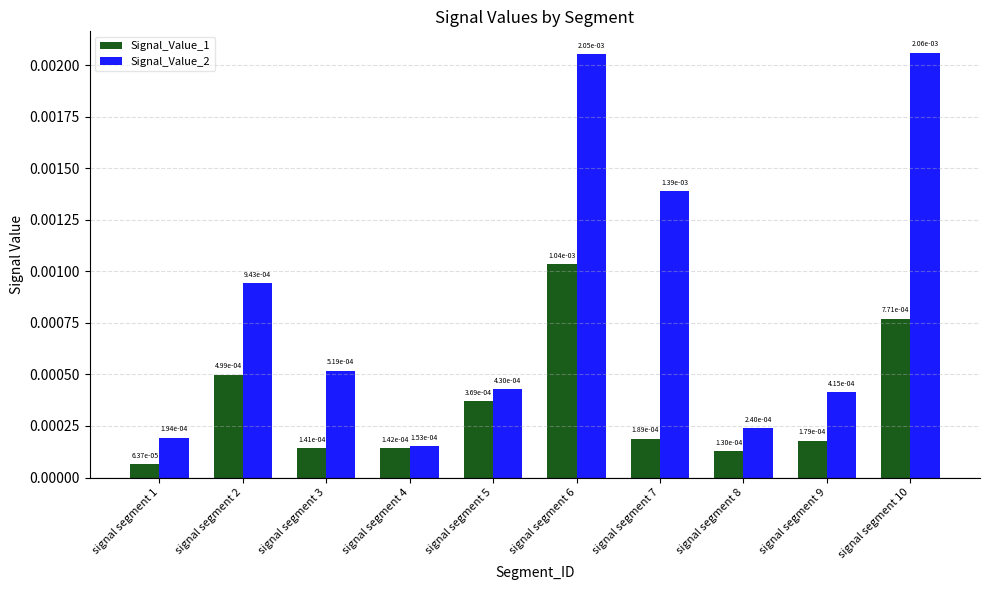

At how many categories does at least one series exceed 0?

10